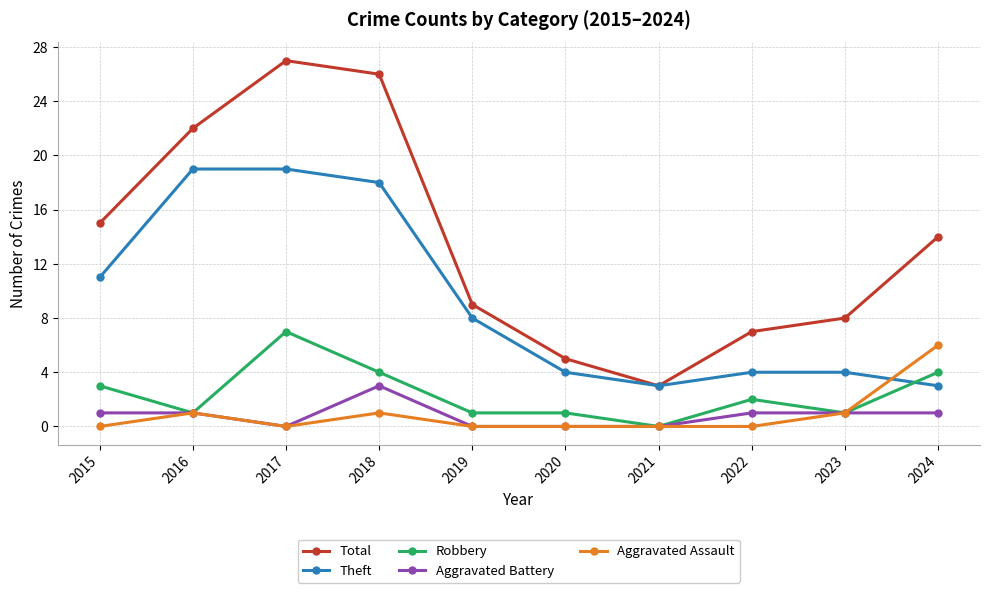

True or false: Total and Aggravated Battery intersect in this chart.

False